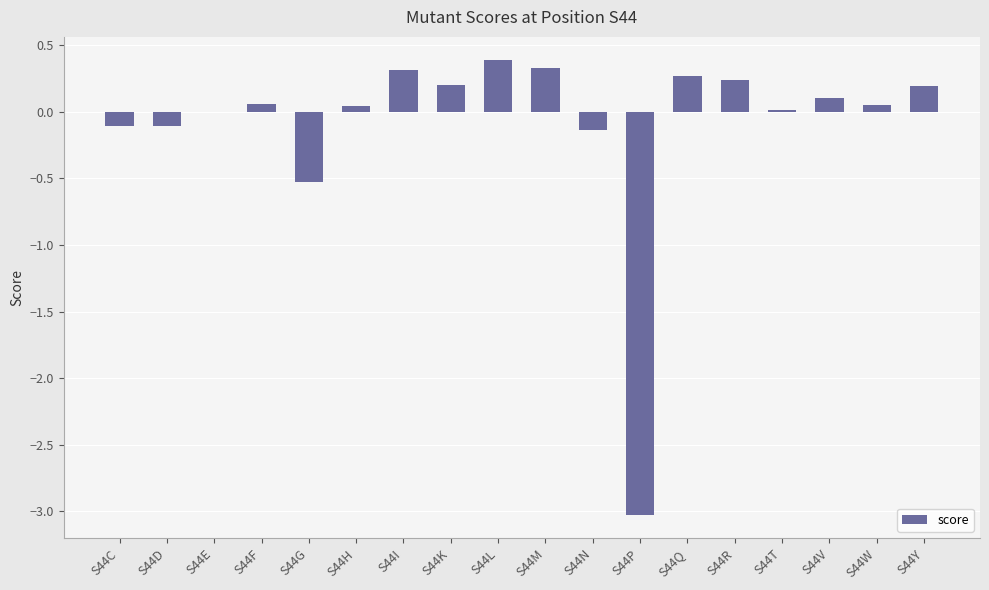

What is the sum of all values?

-1.7